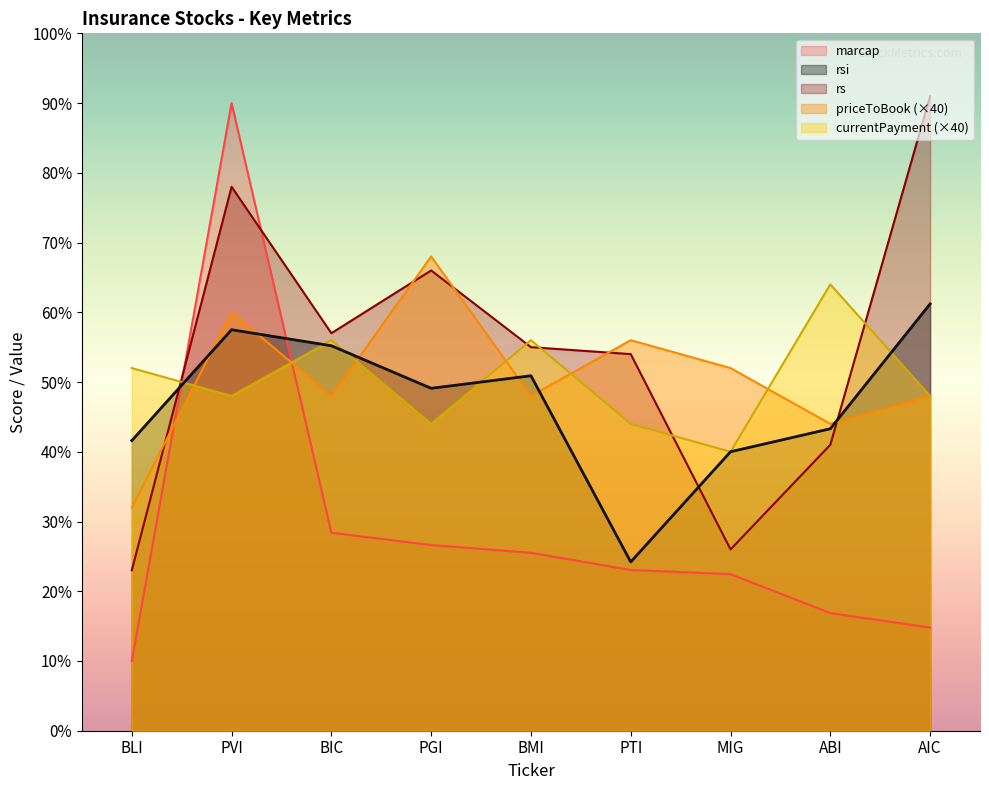

Read the currentPayment value at PTI.

44.0